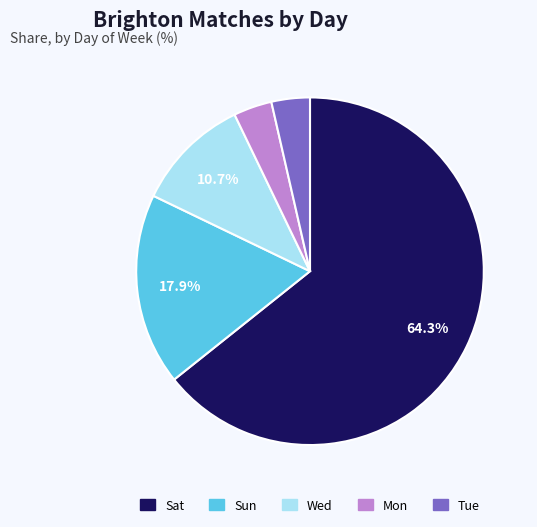

Do Wed and Sat together represent more than half of the pie?

Yes